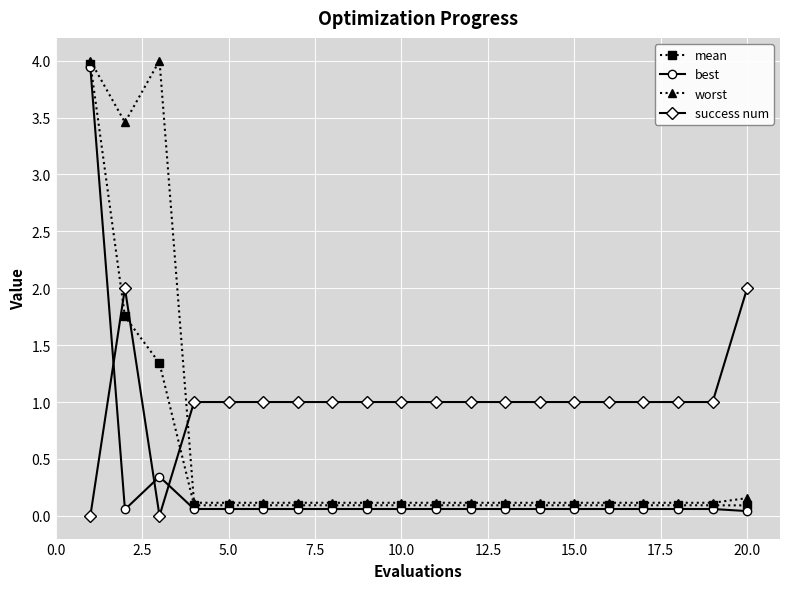

Which series has the largest total across all categories?

success num